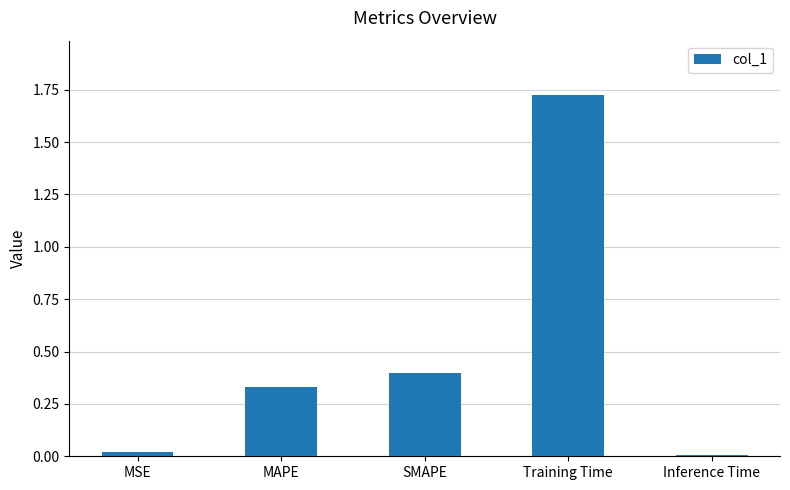

What is the label of the 3rd bar from the left?

SMAPE